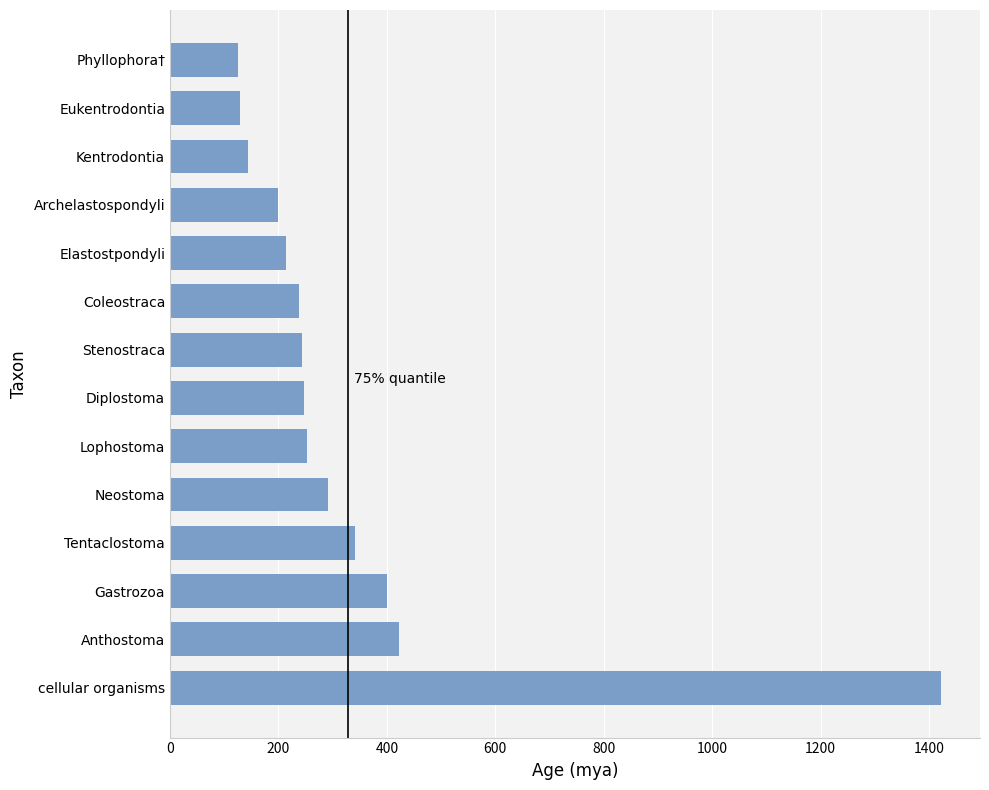

Between Diplostoma and Gastrozoa, which is larger?

Gastrozoa